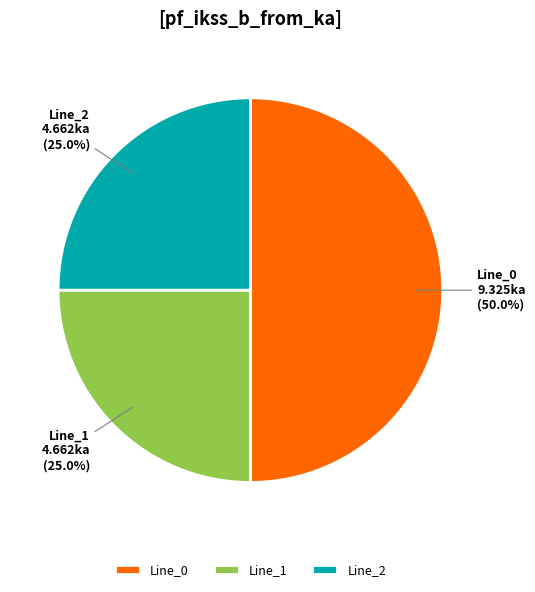

Combined, what portion of the pie is Line_2 and Line_0?

75.0%